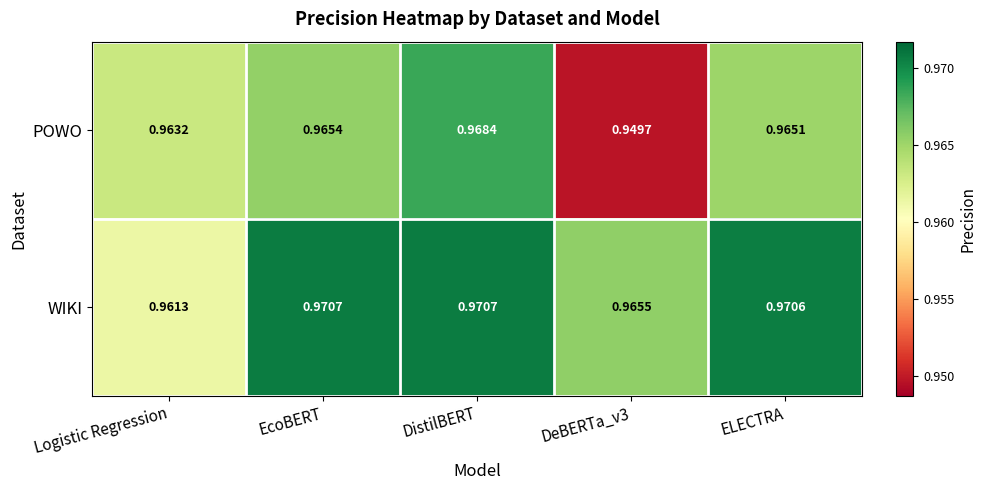

List the series in order of their peak value, lowest first.

POWO, WIKI